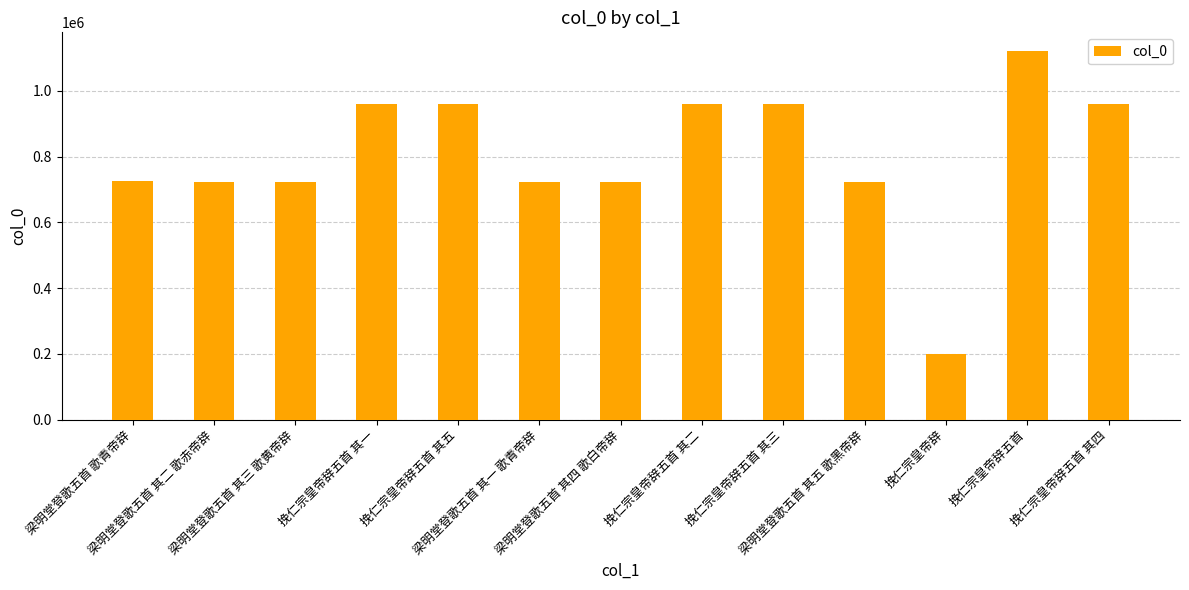

Are the bars horizontal?

No